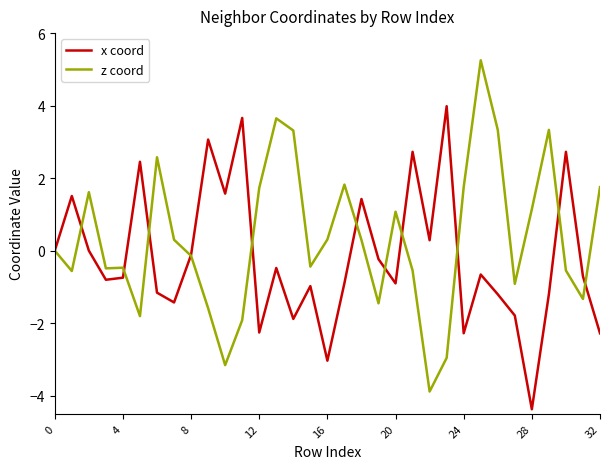

What is the minimum value shown in the chart?

-4.4